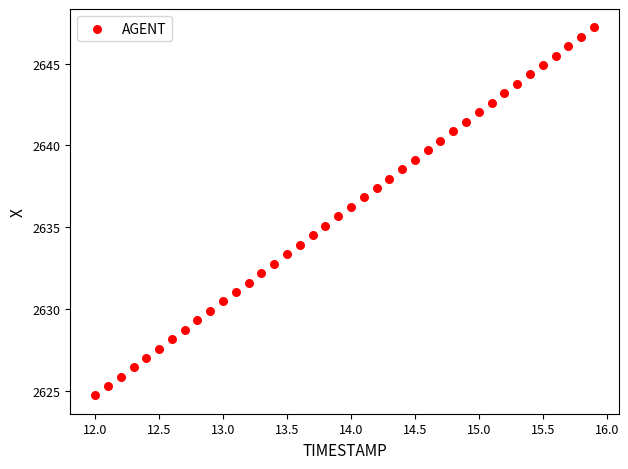

What is the range of Y values (max minus min)?

22.5